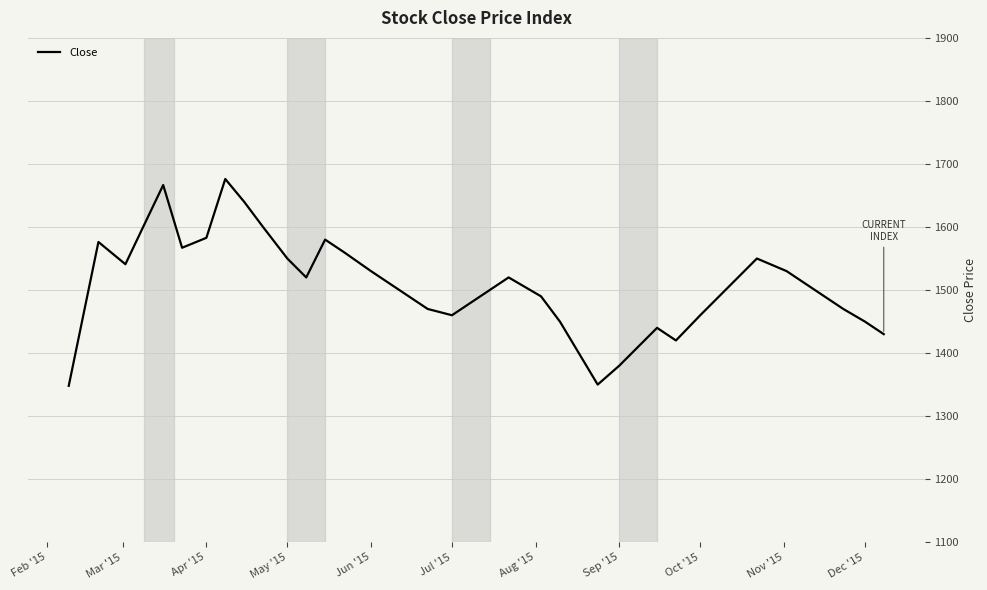

Does the chart have visible grid lines?

Yes